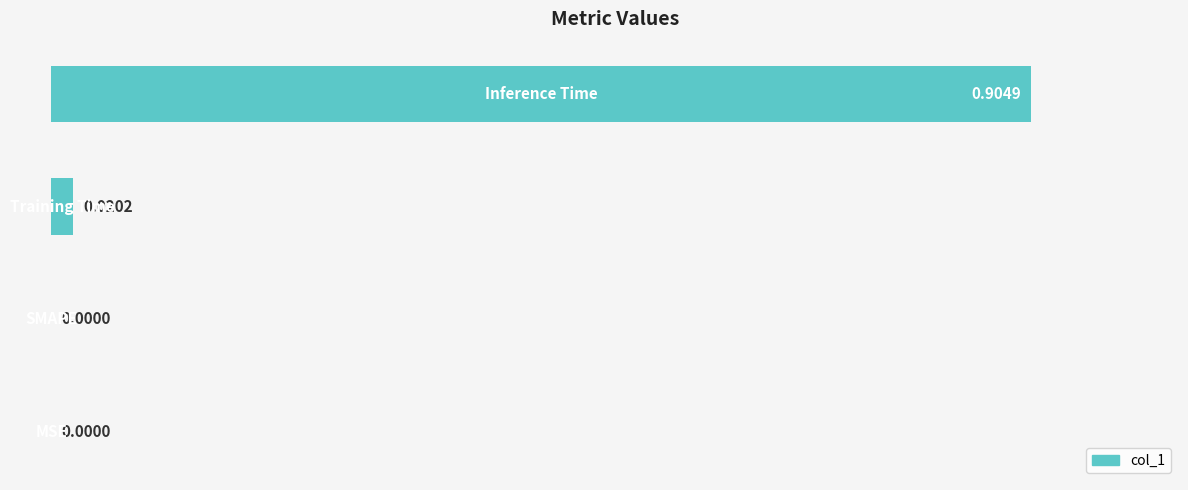

How many values are above zero?

2